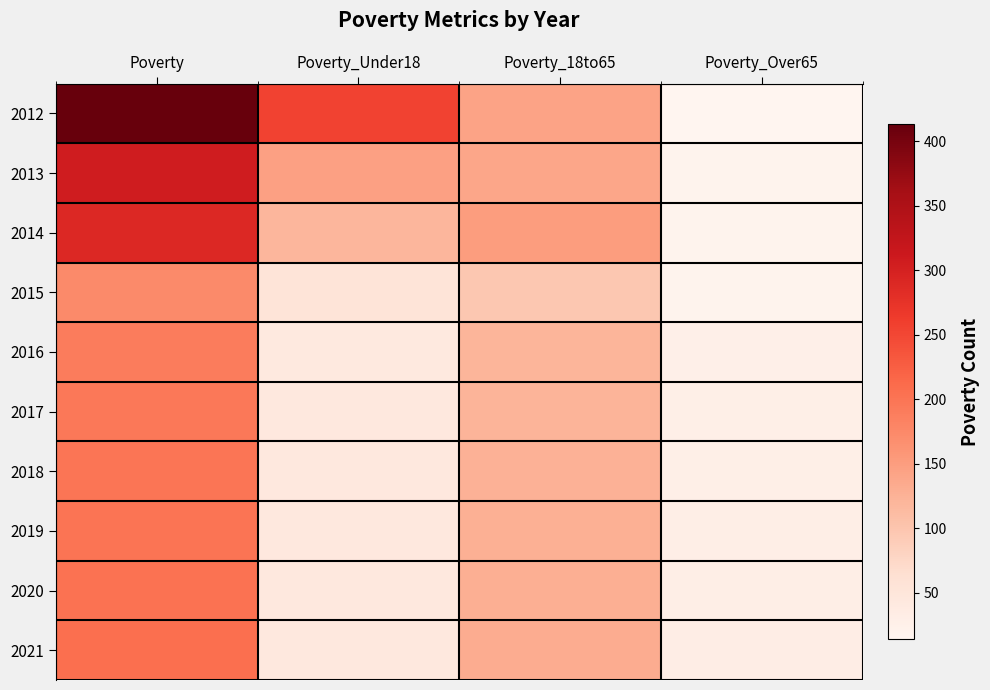

What is the maximum value shown in the chart?

413